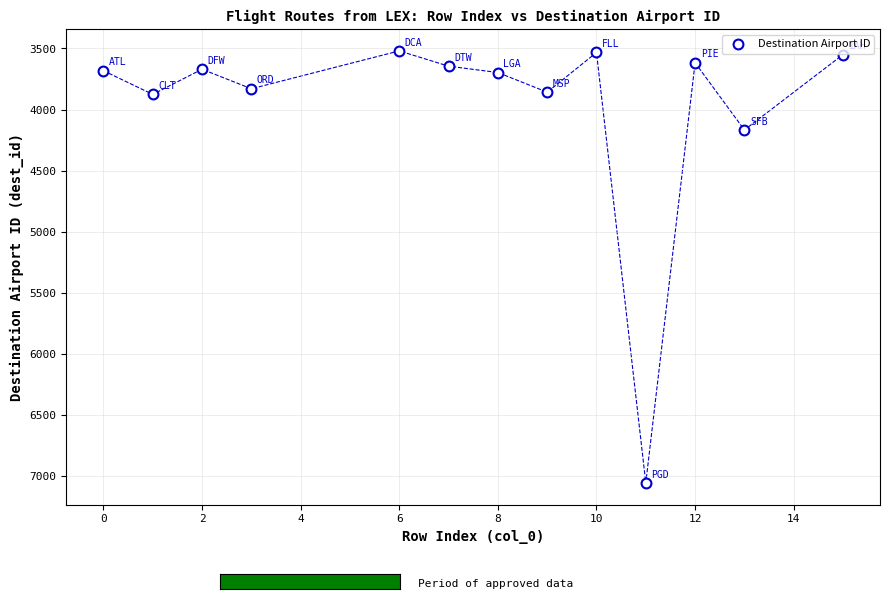

What Y value in the scatter plot is closest to 5288?

4167